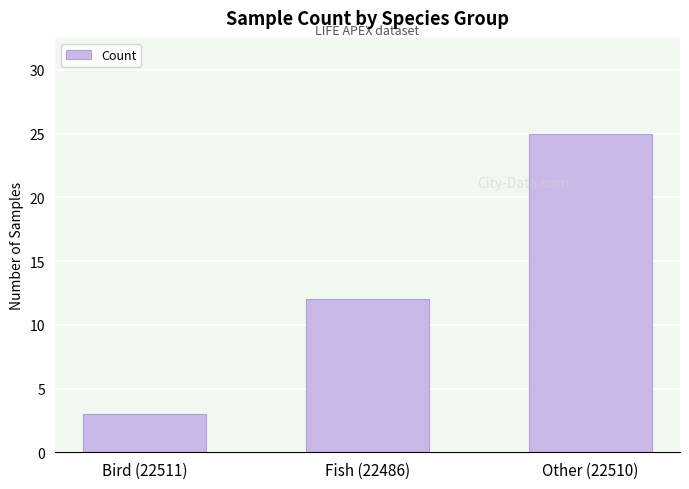

What is the difference between the values at Other (22510) and Bird (22511)?

22